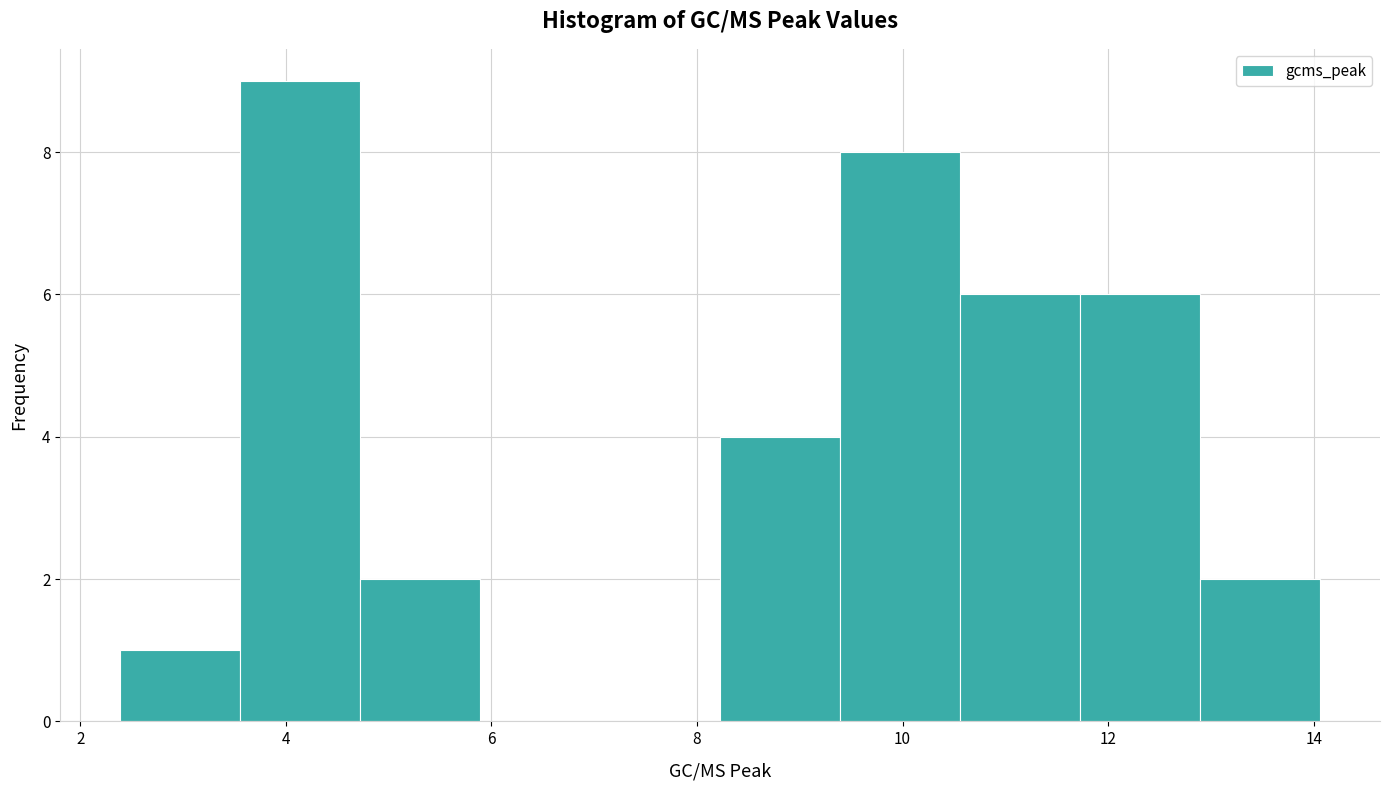

Reading left to right, list every bar in this chart as the range it spans on the x-axis followed by its height. Neither the bar edges nor the heights are printed on the chart, so give them approximately, as read against the axes.

2.4 to 3.6: 1
3.6 to 4.8: 9
4.8 to 5.8: 2
5.8 to 7.0: 0
7.0 to 8.2: 0
8.2 to 9.4: 4
9.4 to 10.6: 8
10.6 to 11.8: 6
11.8 to 12.8: 6
12.8 to 14.0: 2